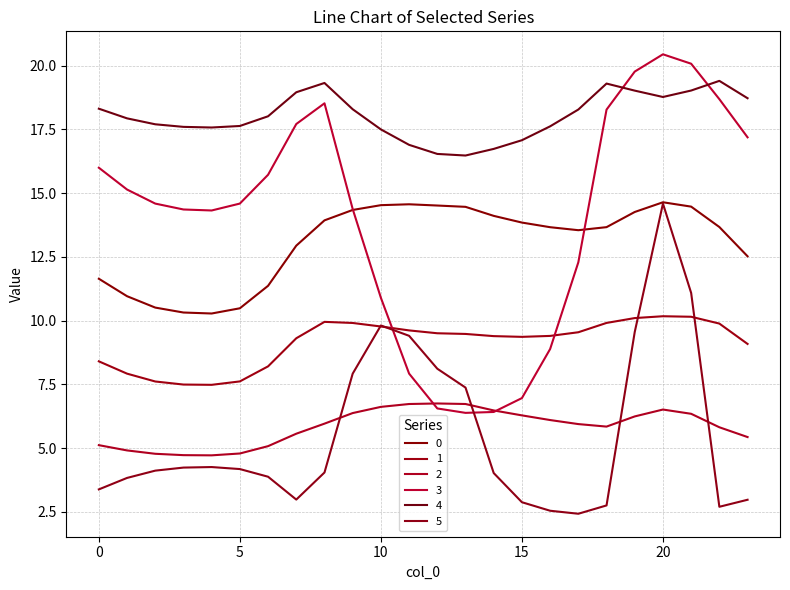

Does the chart display data point markers on the line(s)?

No